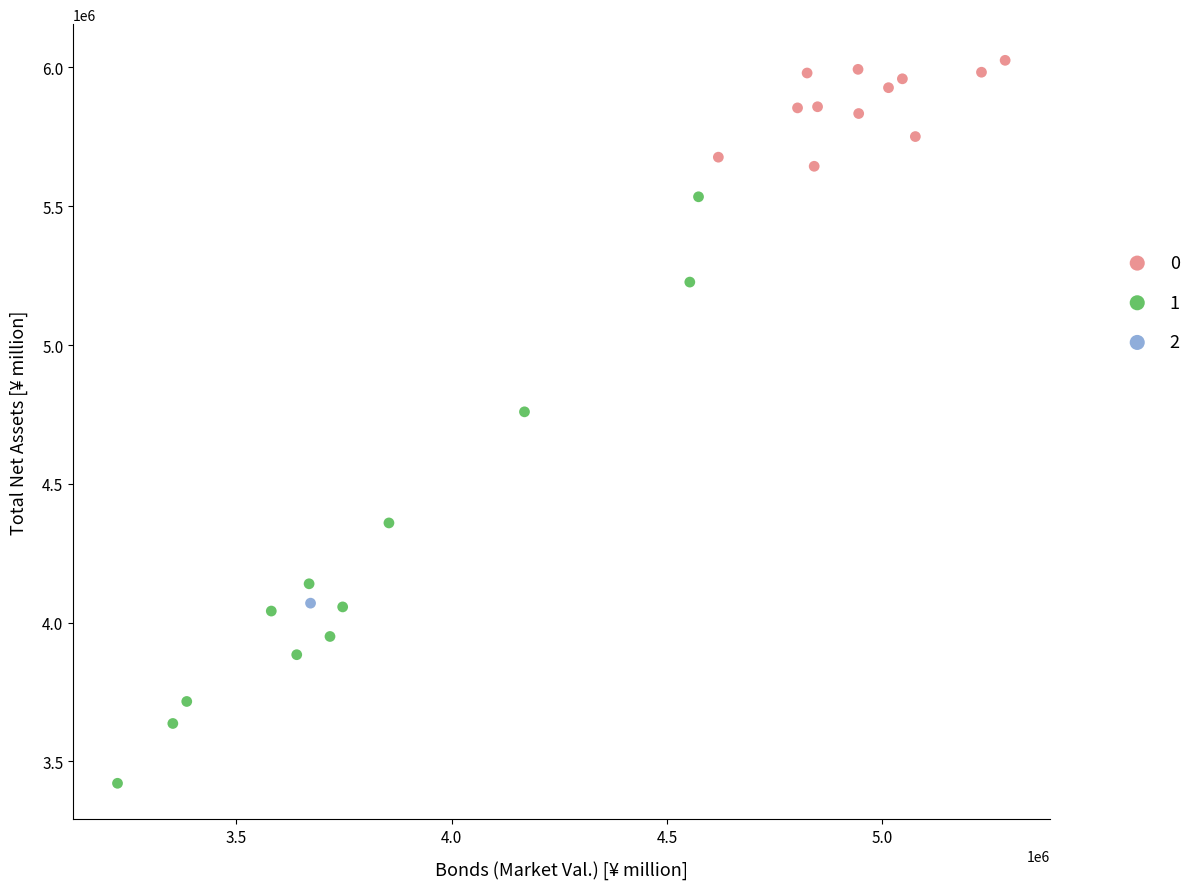

Which series contains the highest Y value?

0